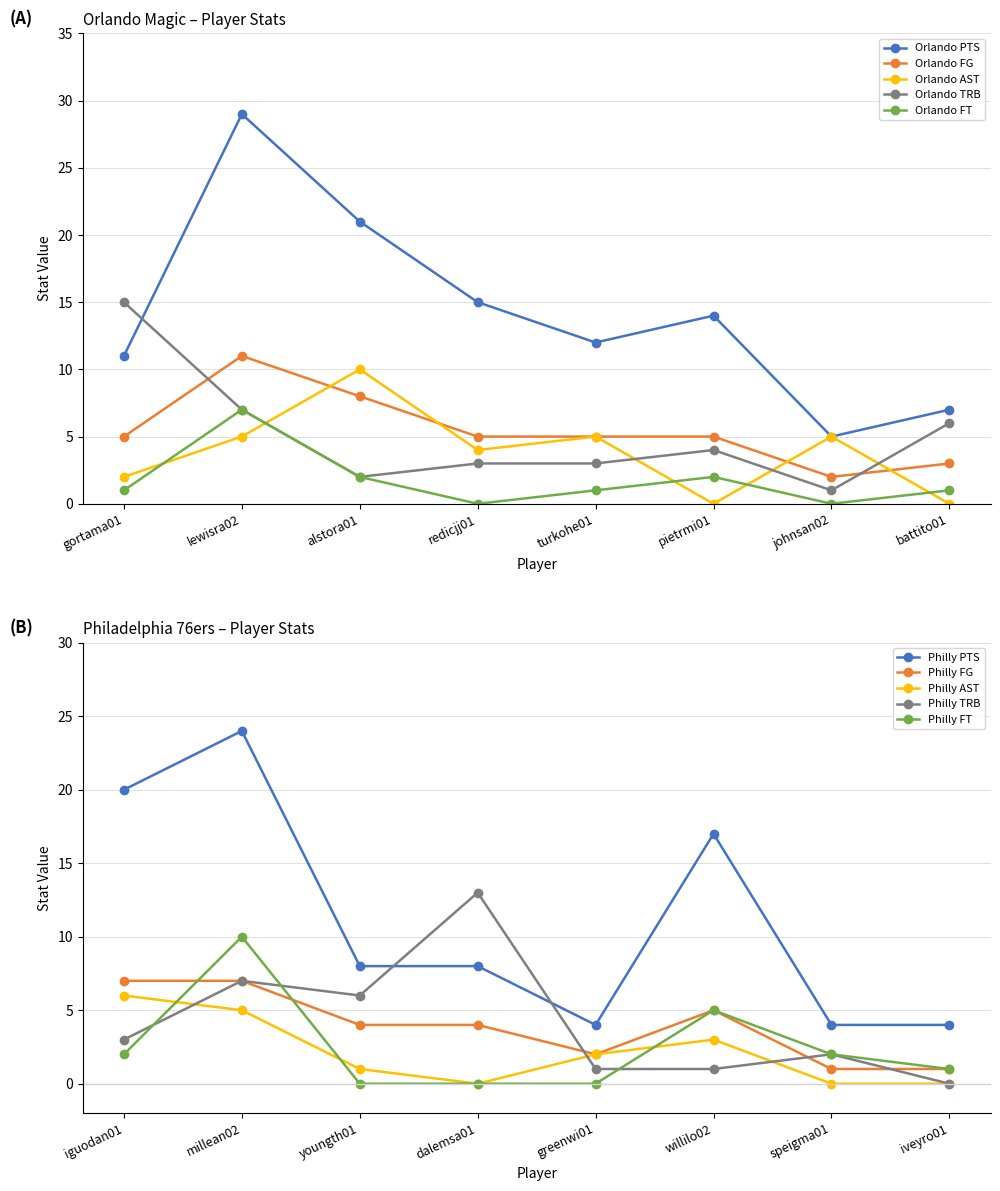

True or false: Orlando FT and Orlando TRB cross at least once.

False